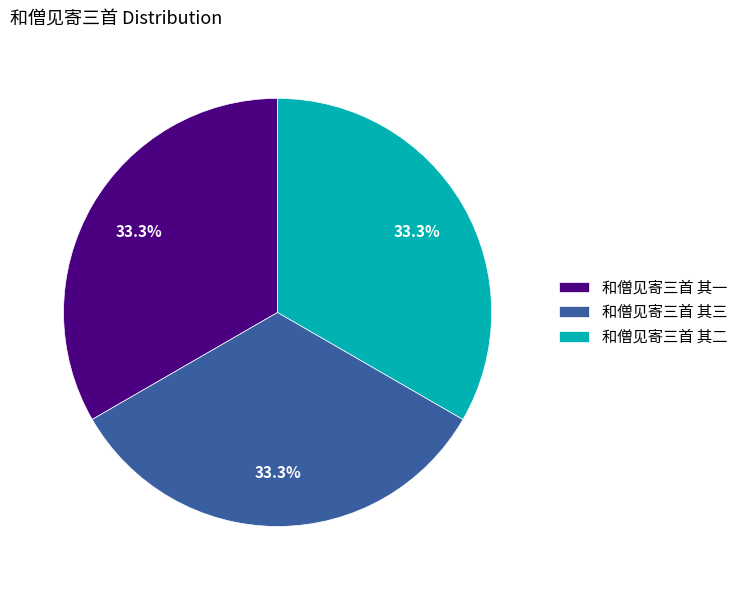

To the nearest percent, what percentage of the pie is 和僧见寄三首 其二?

33%